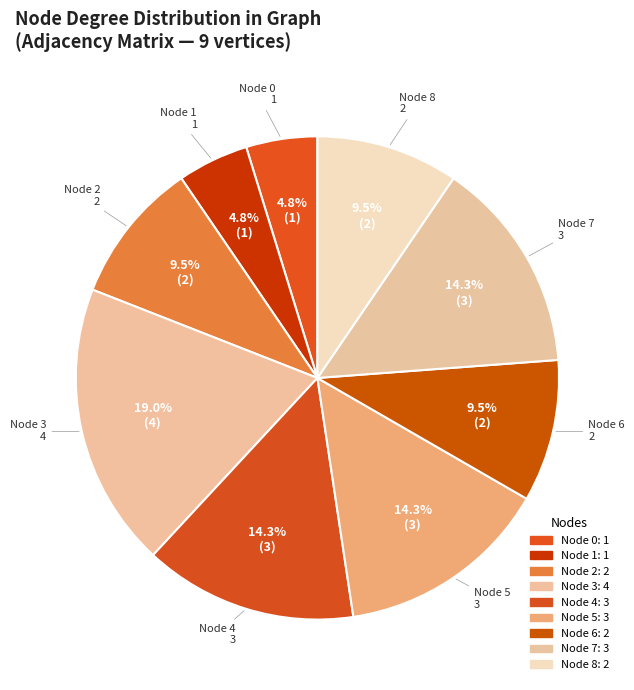

How many segments does this pie chart have?

9